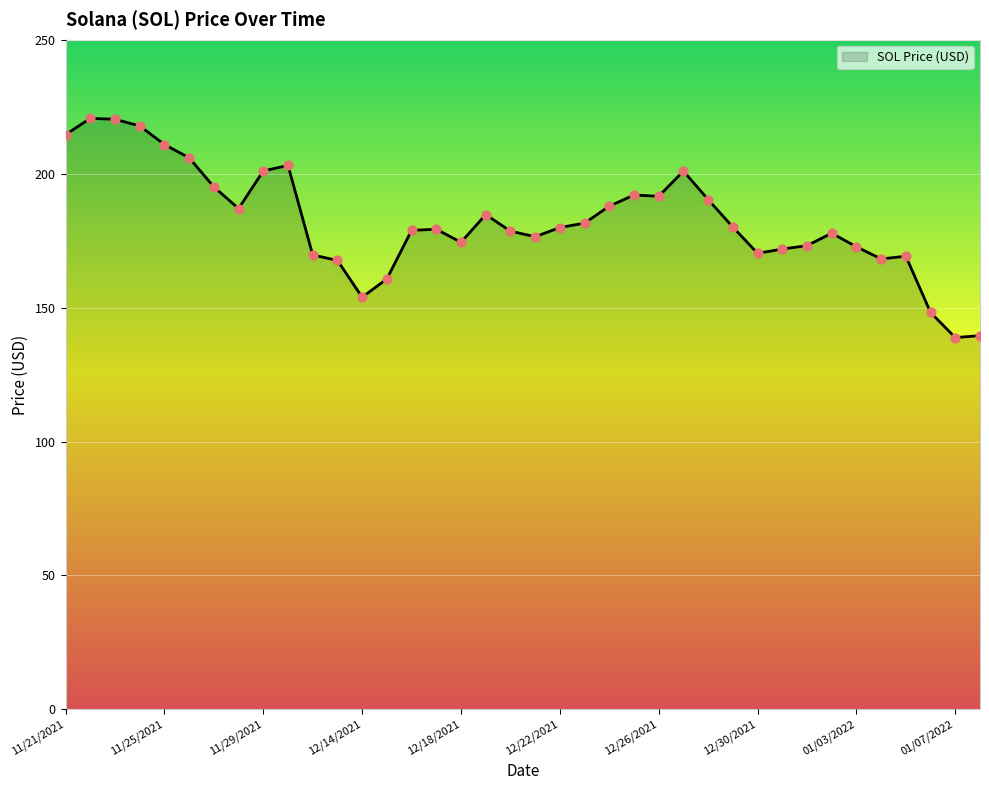

What is the minimum value shown in the chart?

138.8